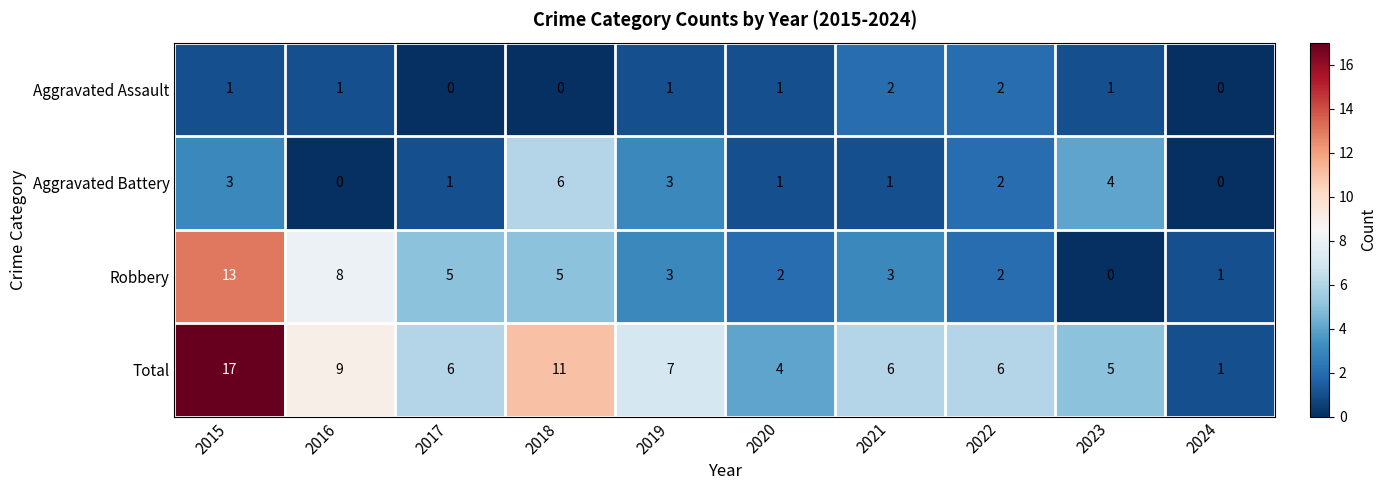

Count the number of data series in this chart.

4